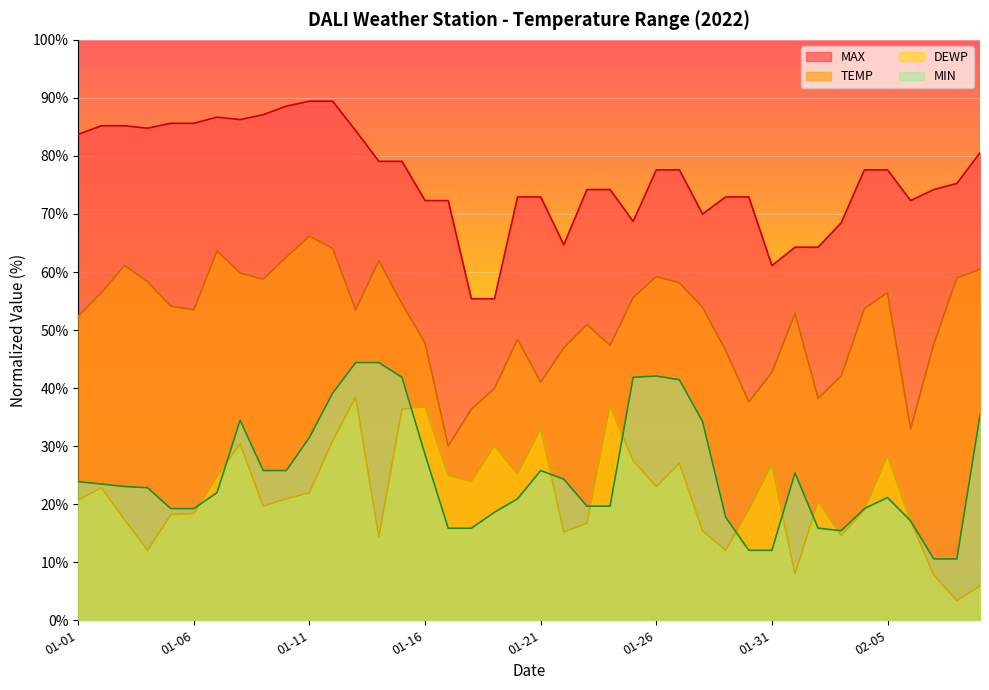

What value does the TEMP series have at 2022-01-05?

54.1